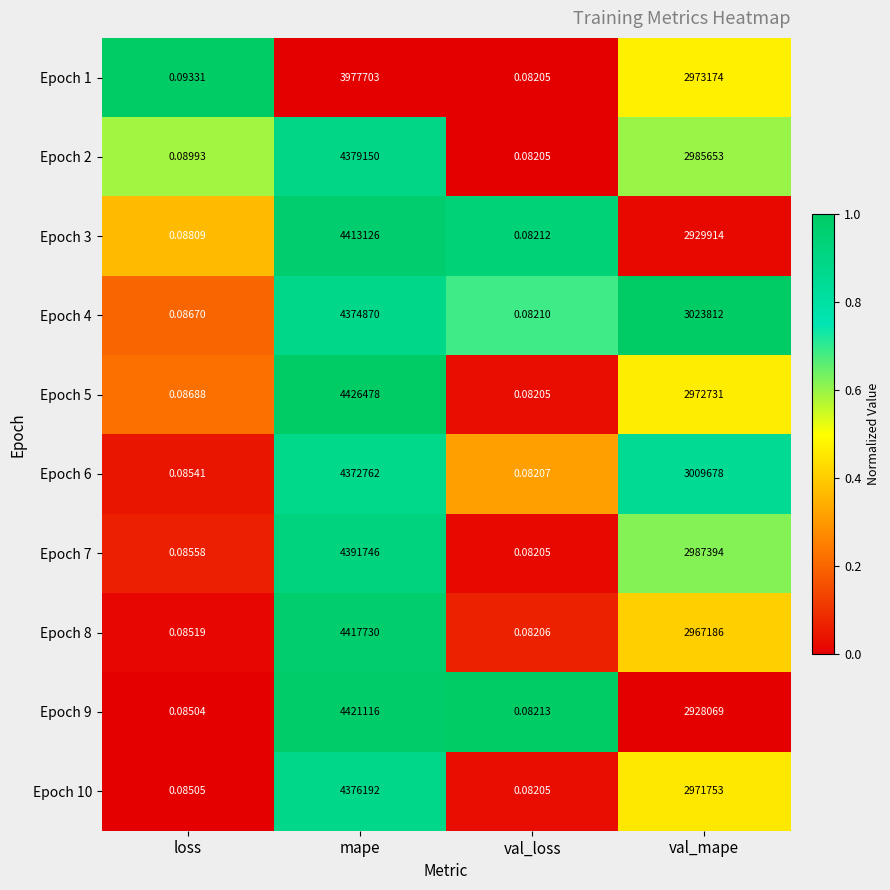

Is the value of Epoch 2 at val_mape greater than the value of Epoch 10 at val_loss?

Yes